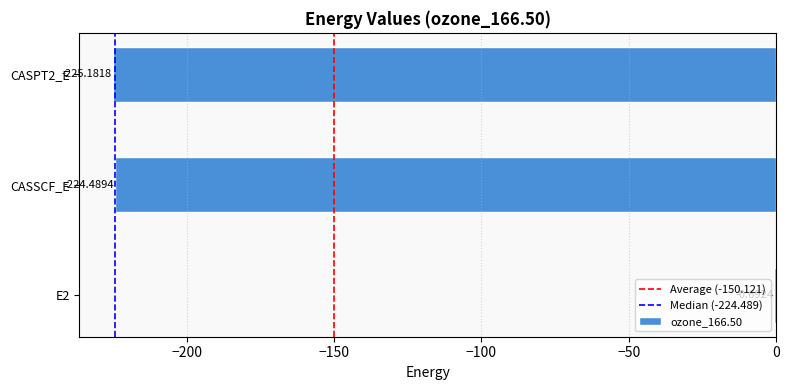

The chart shows a value of -301.7 at CASPT2_E. True or false?

False